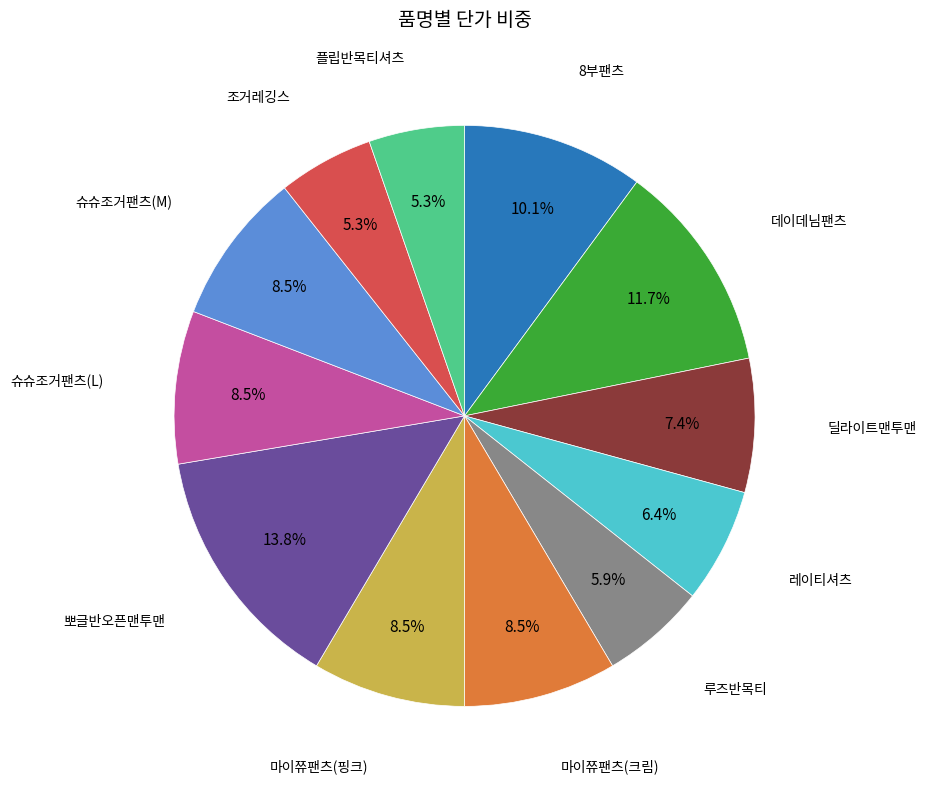

Is there any slice that represents more than half of the pie?

No